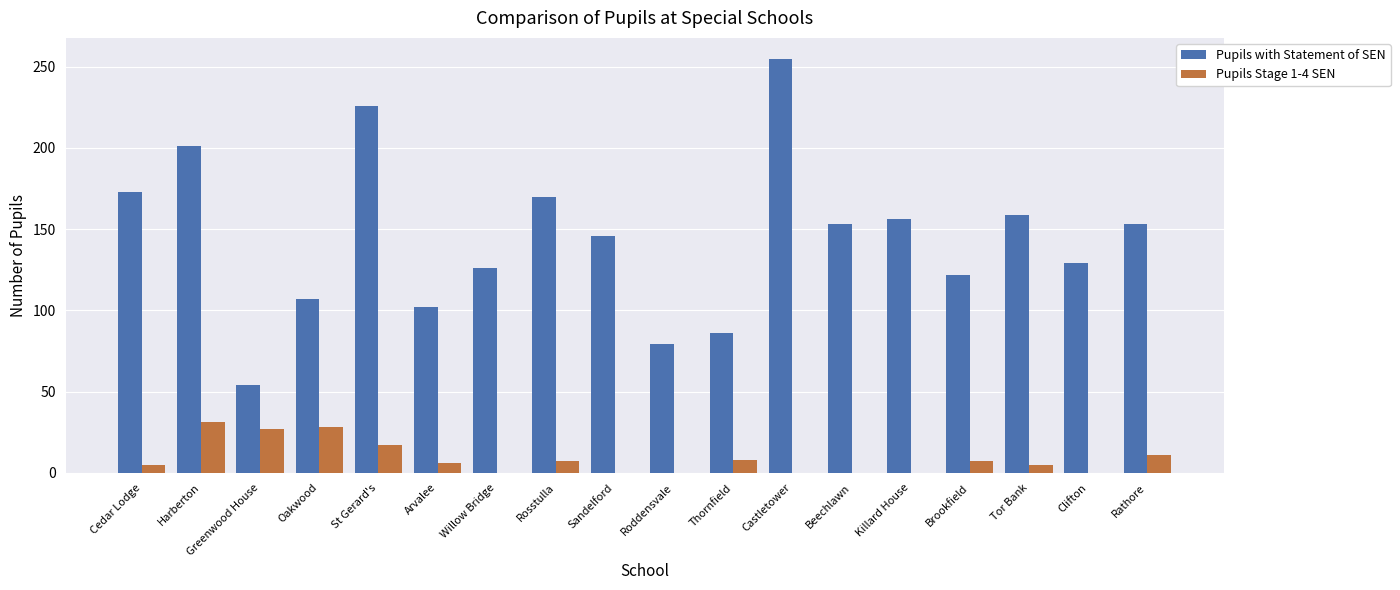

Which series has the largest total across all categories?

Pupils with Statement of SEN